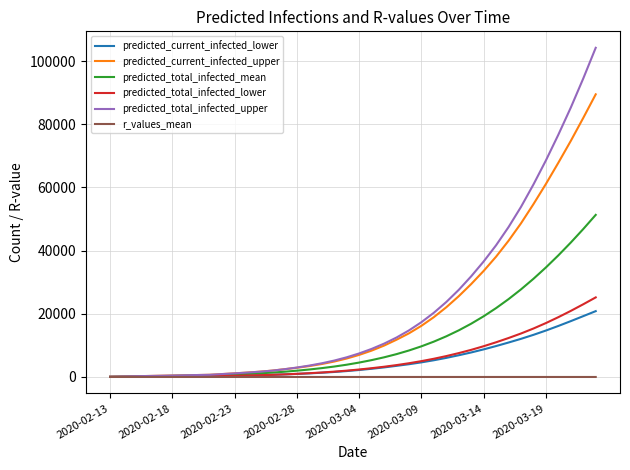

What is the maximum value shown in the chart?

104224.0